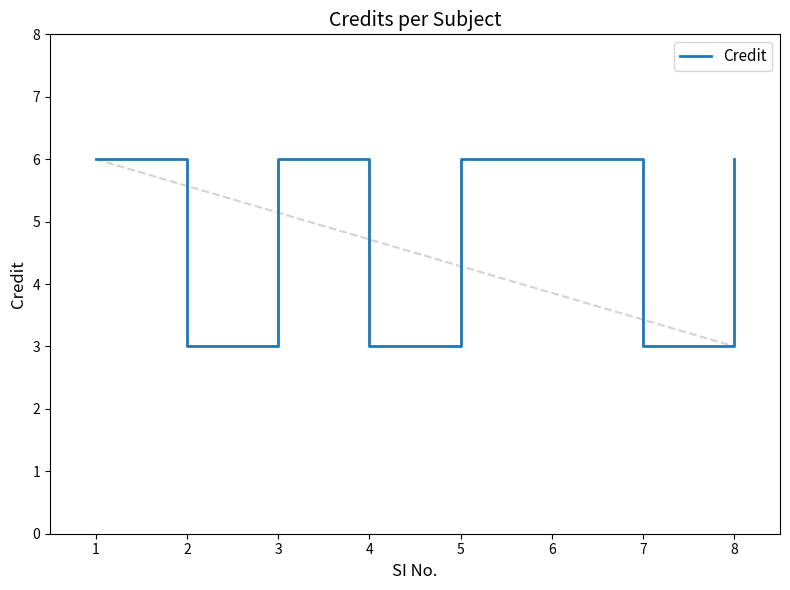

Count the values in the range 3 to 6.

8